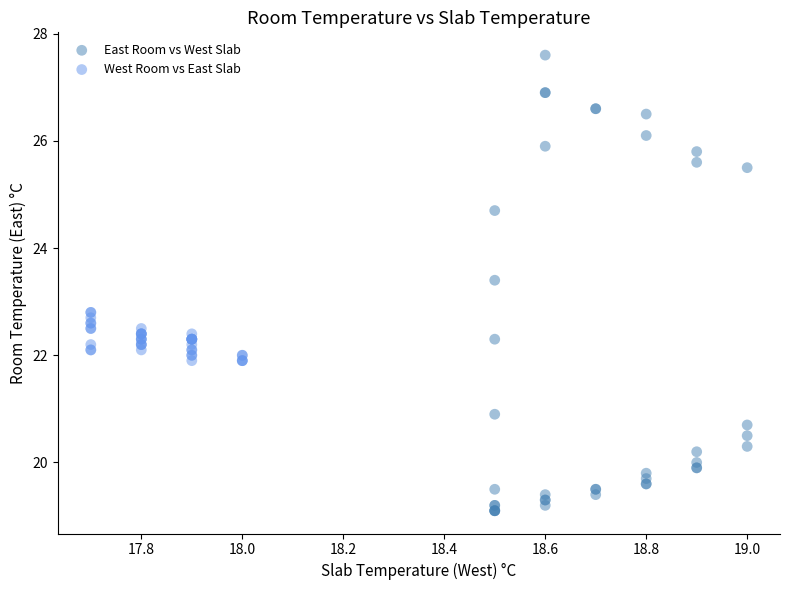

Which series contains the highest Y value?

East Room vs West Slab